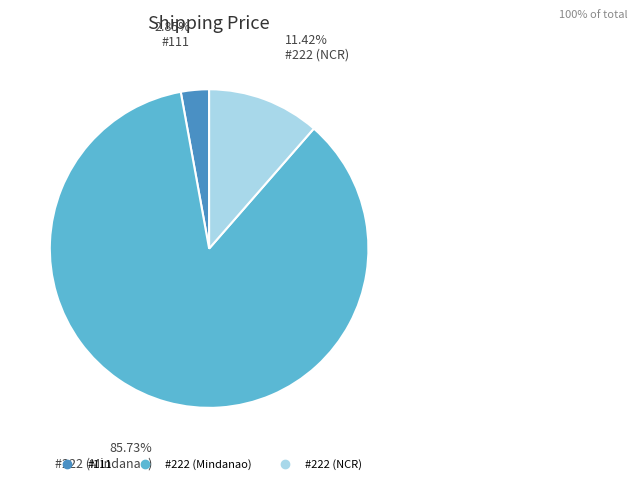

Does #222 (Mindanao) account for over 50% of the chart?

Yes